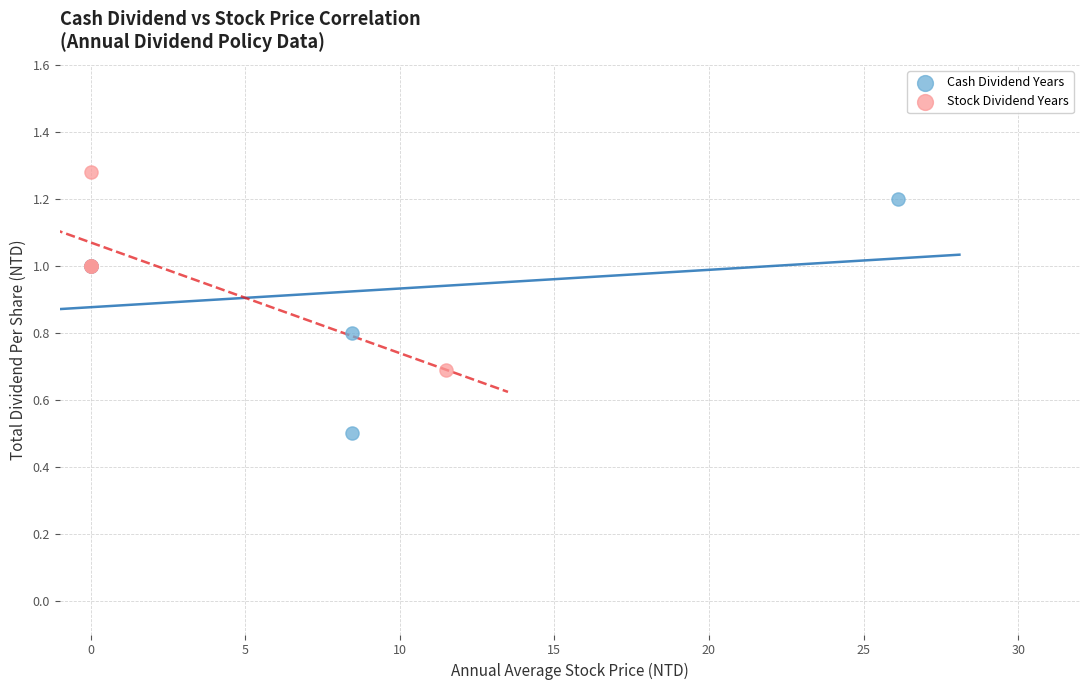

Which series contains the lowest Y value?

Cash Dividend Years